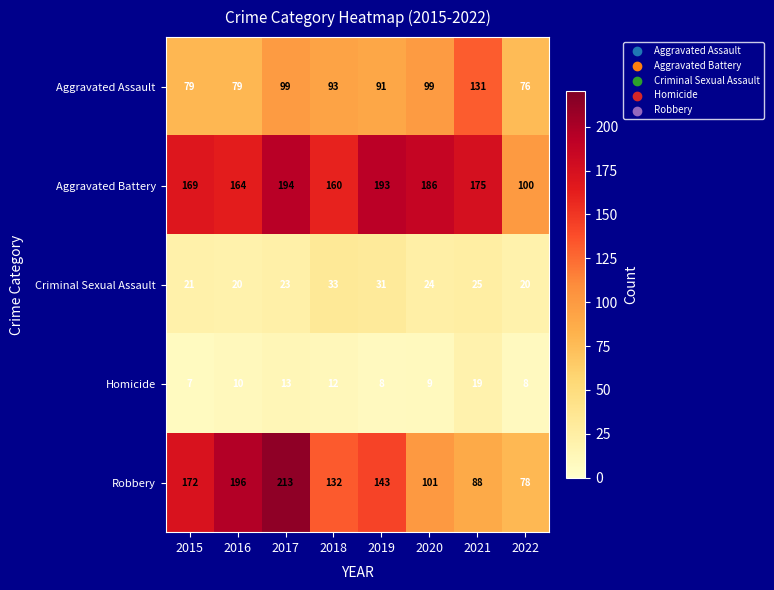

Is it true that Aggravated Assault equals 20 at 2020?

False